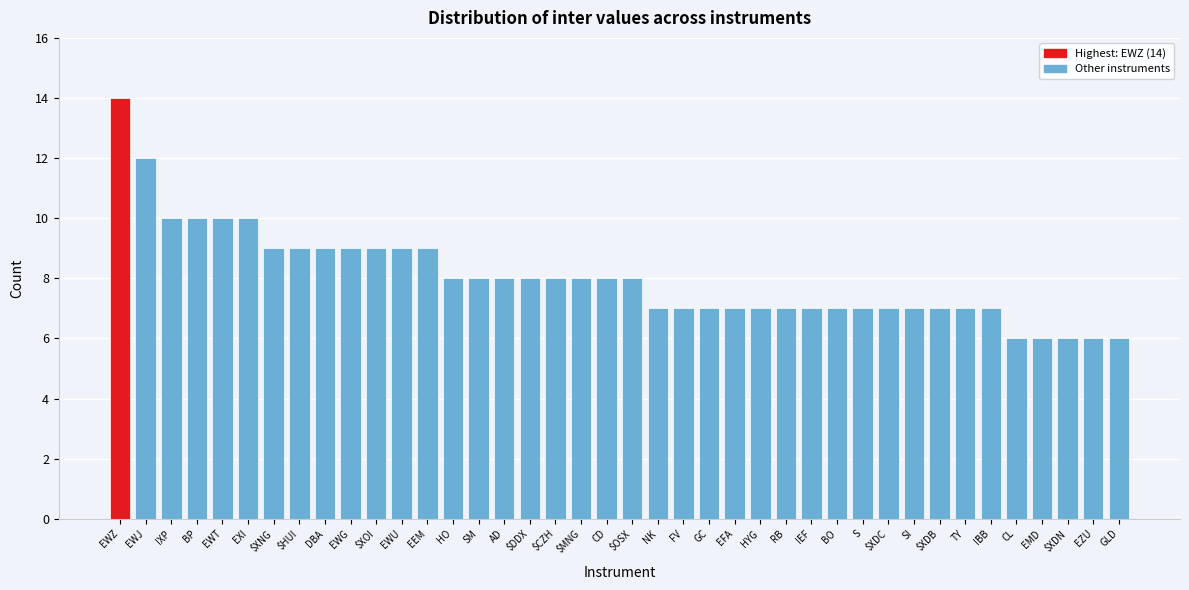

What is the change in value from EWJ to FV?

-5